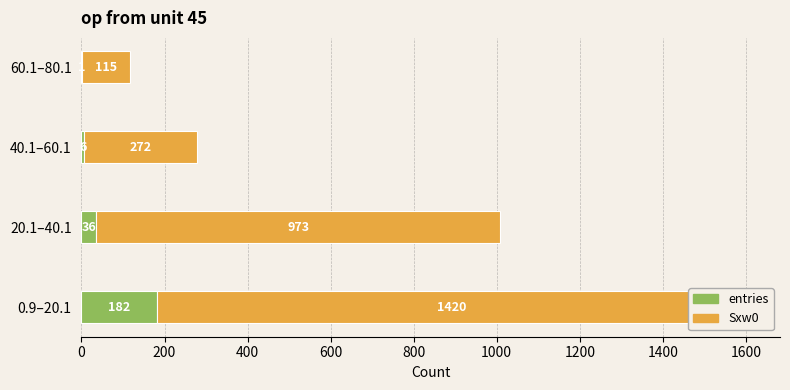

Which series changed the most between 0.9–20.1 and 40.1–60.1?

Sxw0